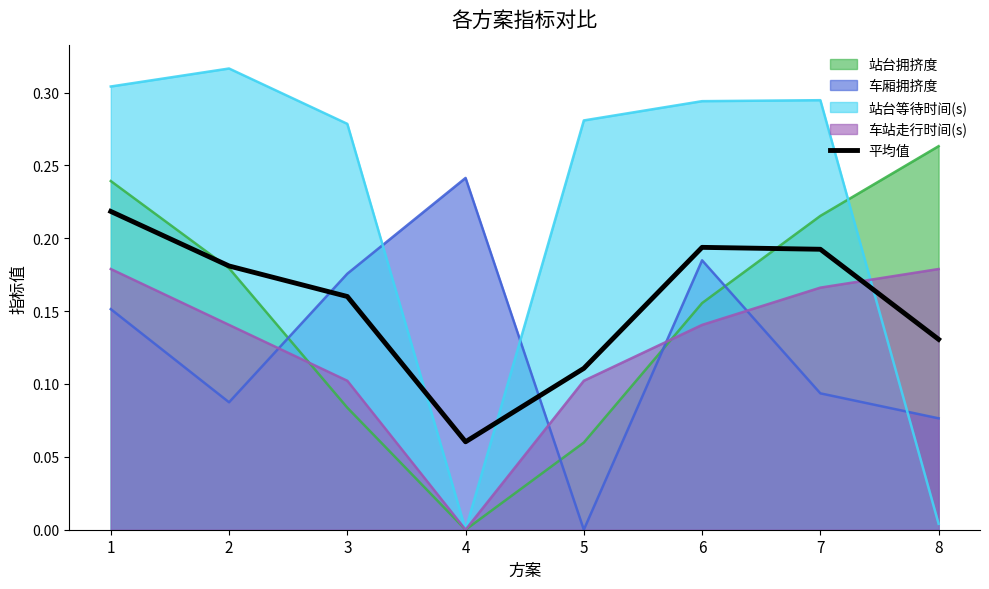

List the labels in order of value, largest first.

1, 6, 7, 2, 3, 8, 5, 4